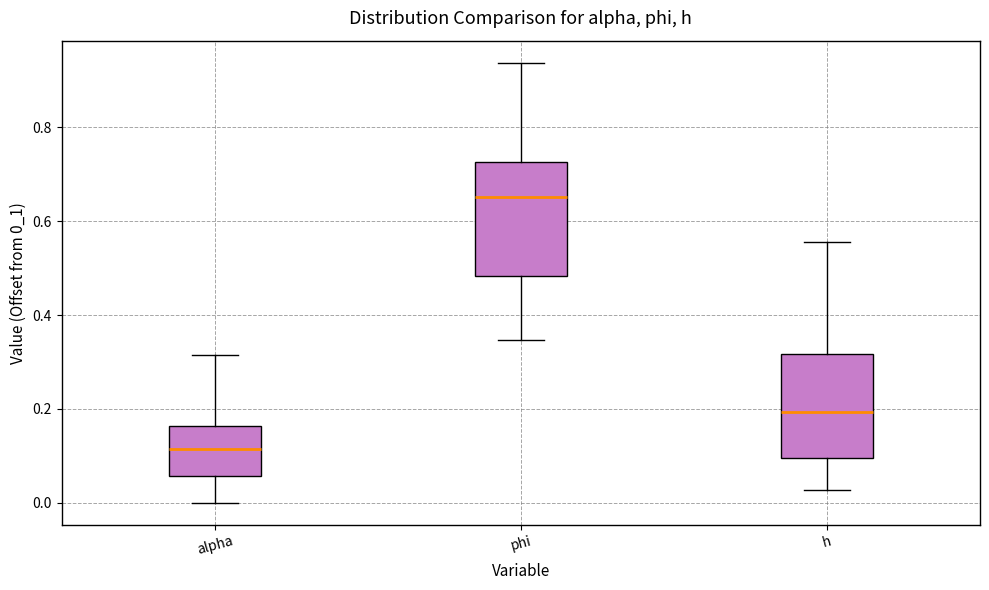

Comparing the boxes themselves (not the whiskers), which one is the tallest?

phi